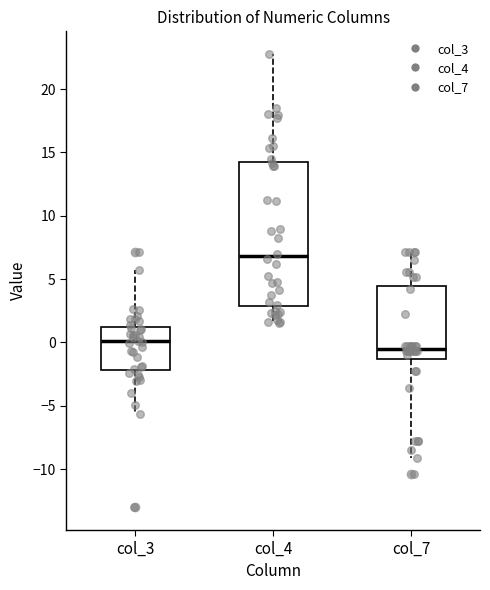

Which box is the tallest, from its lower edge to its upper edge?

col_4